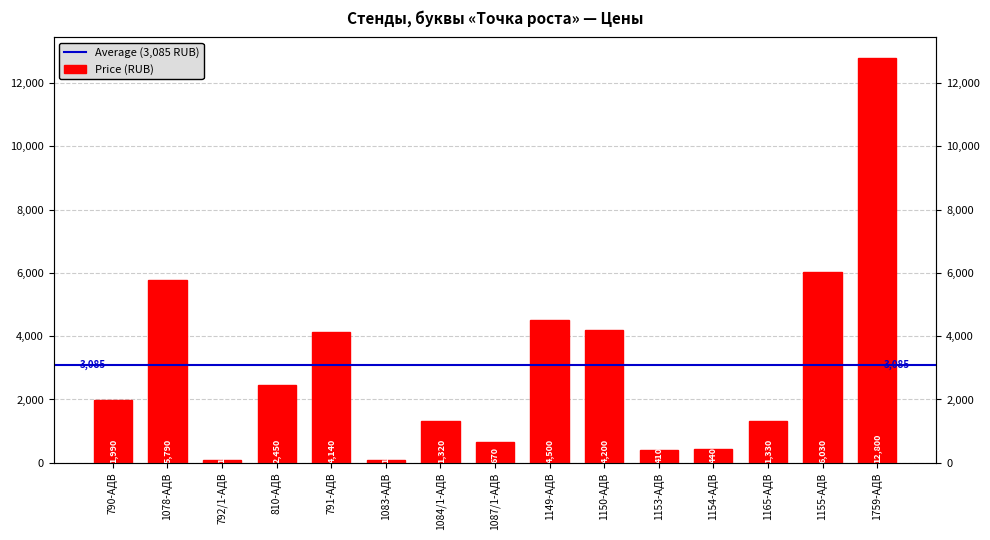

Reading left to right, extract all data points from this chart.

1990	5790	100	2450	4140	100	1320	670	4500	4200	410	440	1330	6030	12800